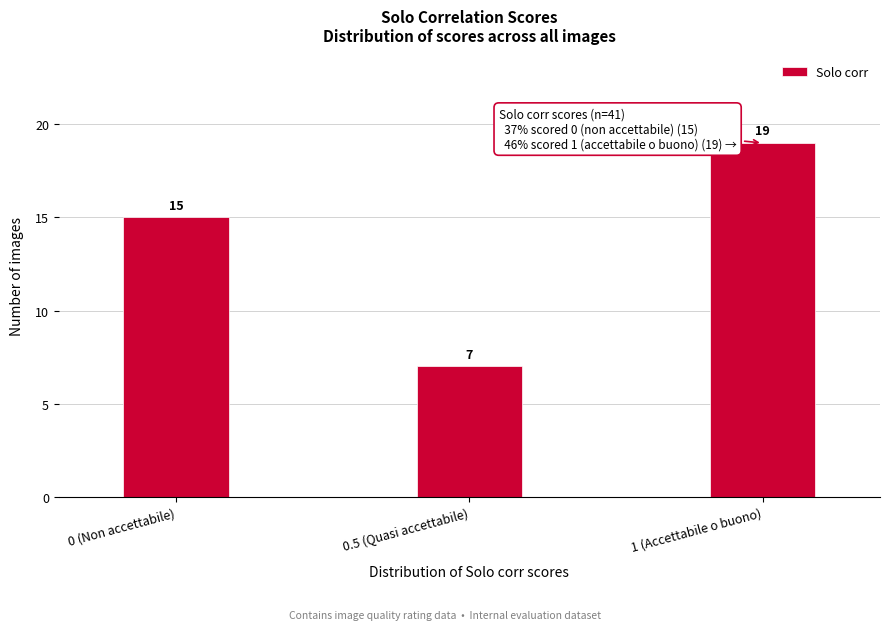

Reading right to left, extract all data points from this chart.

19	7	15